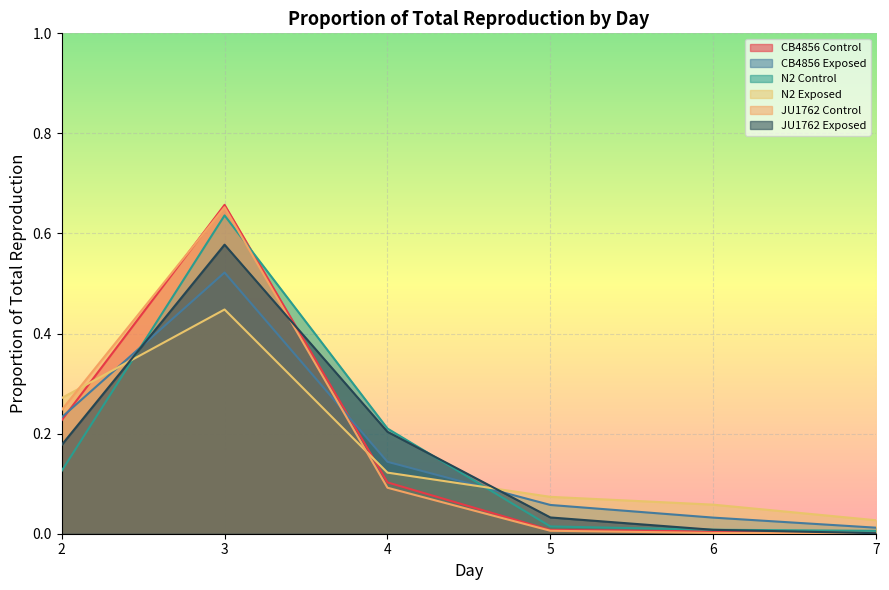

Reading right to left, extract all data points from this chart.

CB4856 Control: 7=0.0	6=0.0	5=0.0	4=0.1	3=0.7	2=0.2
CB4856 Exposed: 7=0.0	6=0.0	5=0.1	4=0.1	3=0.5	2=0.2
N2 Control: 7=0.0	6=0.0	5=0.0	4=0.2	3=0.6	2=0.1
N2 Exposed: 7=0.0	6=0.1	5=0.1	4=0.1	3=0.4	2=0.3
JU1762 Control: 7=0.0	6=0.0	5=0.0	4=0.1	3=0.7	2=0.2
JU1762 Exposed: 7=0.0	6=0.0	5=0.0	4=0.2	3=0.6	2=0.2